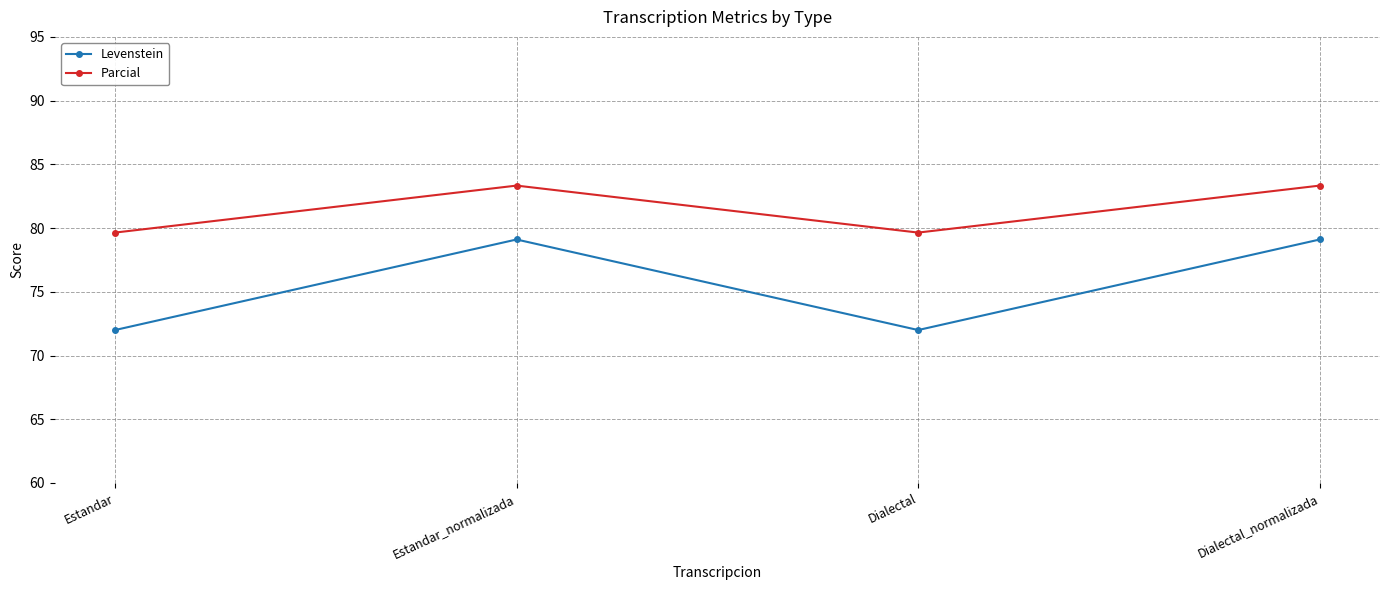

Reading left to right, list all the values displayed in this chart.

Levenstein: 72.0	79.1	72.0	79.1
Parcial: 79.6	83.3	79.6	83.3